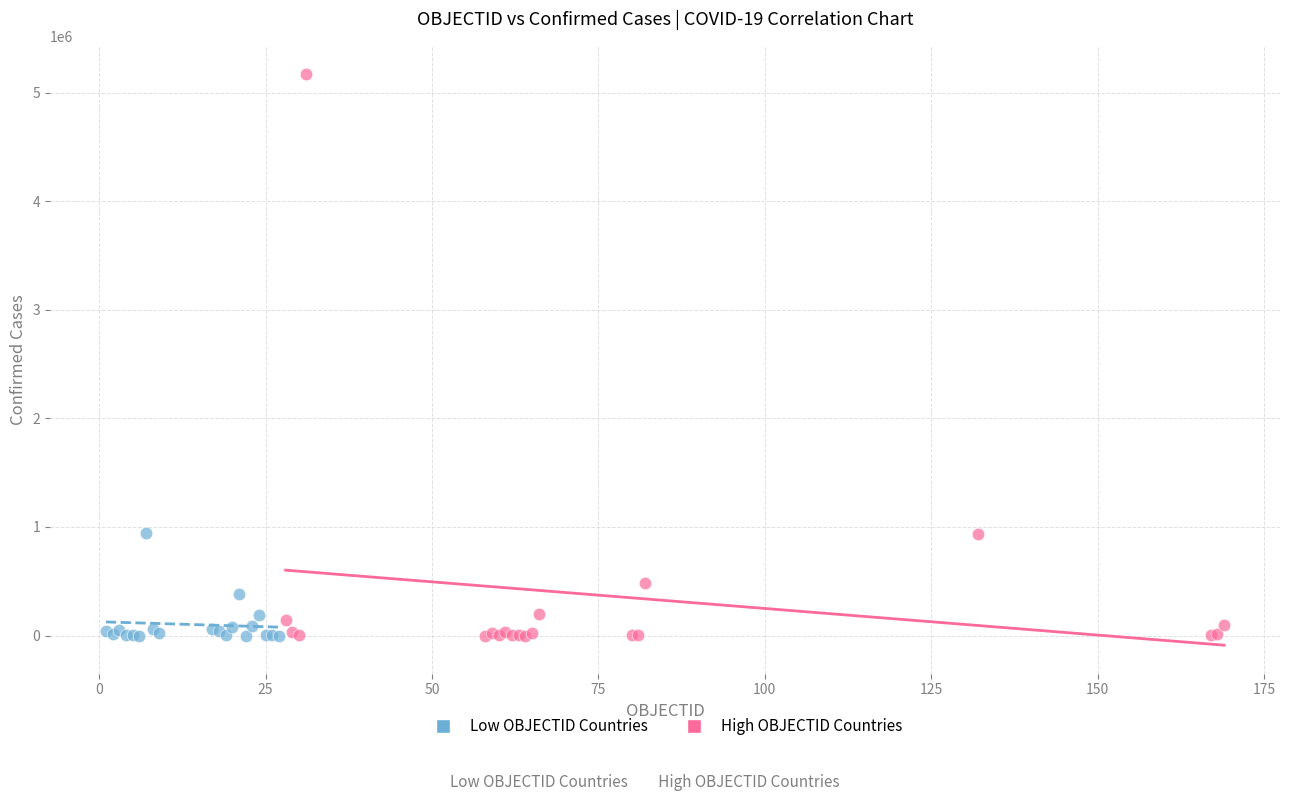

Which series has the widest spread of Y values?

High OBJECTID Countries